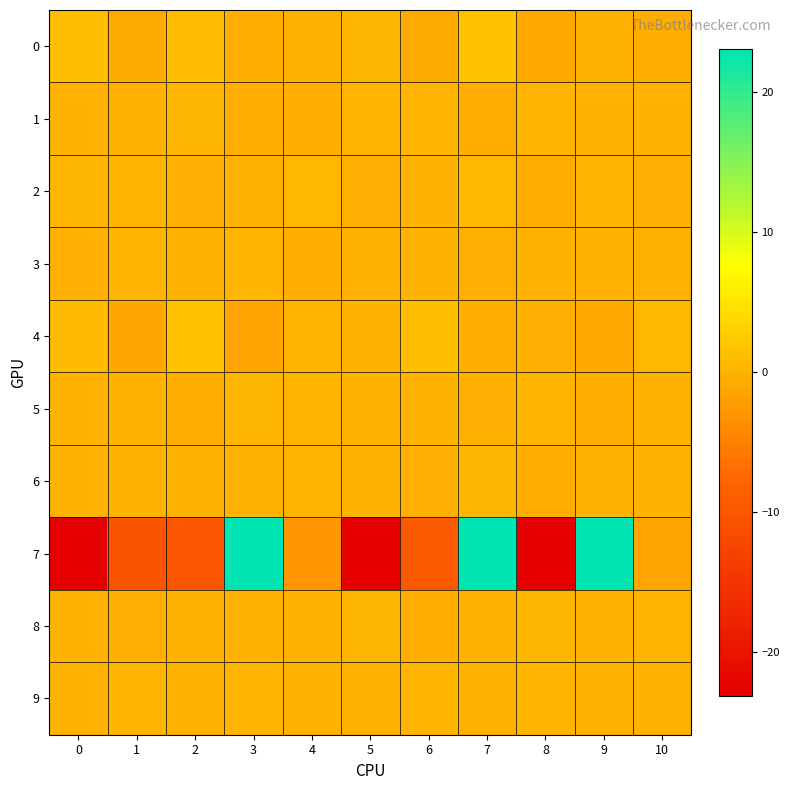

At which category does the chart reach its peak across all series?

3